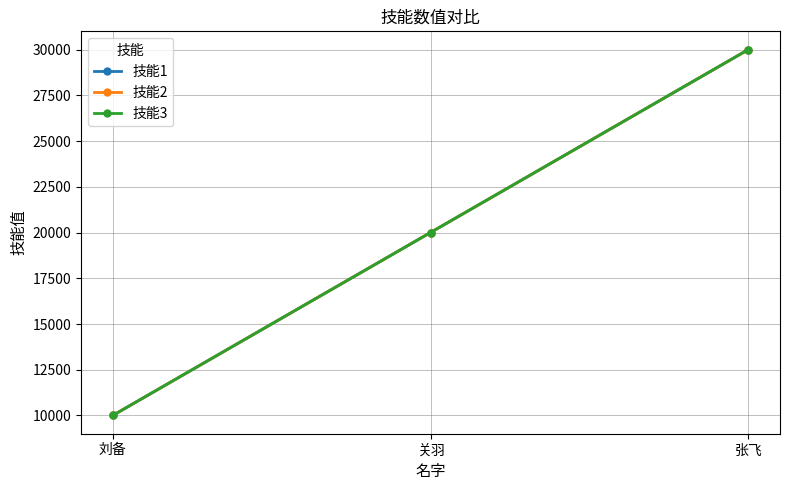

What is the difference between the maximum and second lowest values in the 技能1 series?

10000